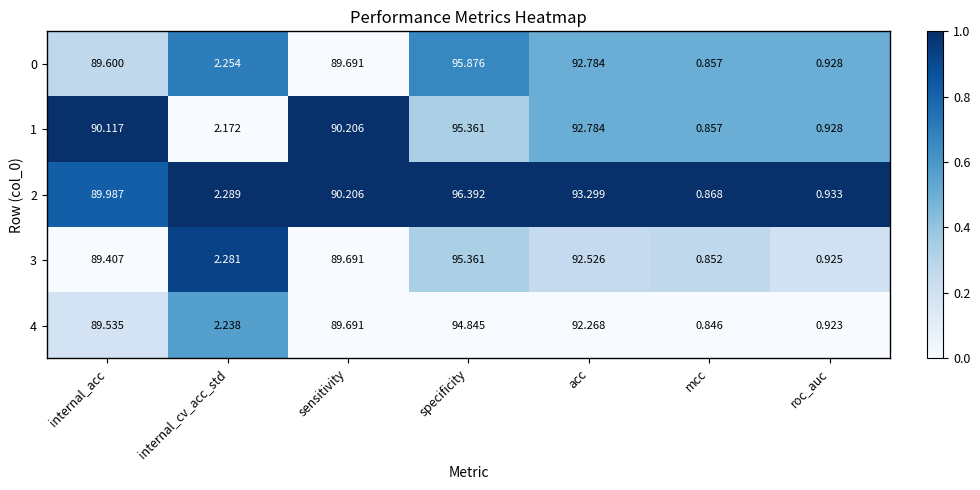

What is the greatest value displayed?

96.4